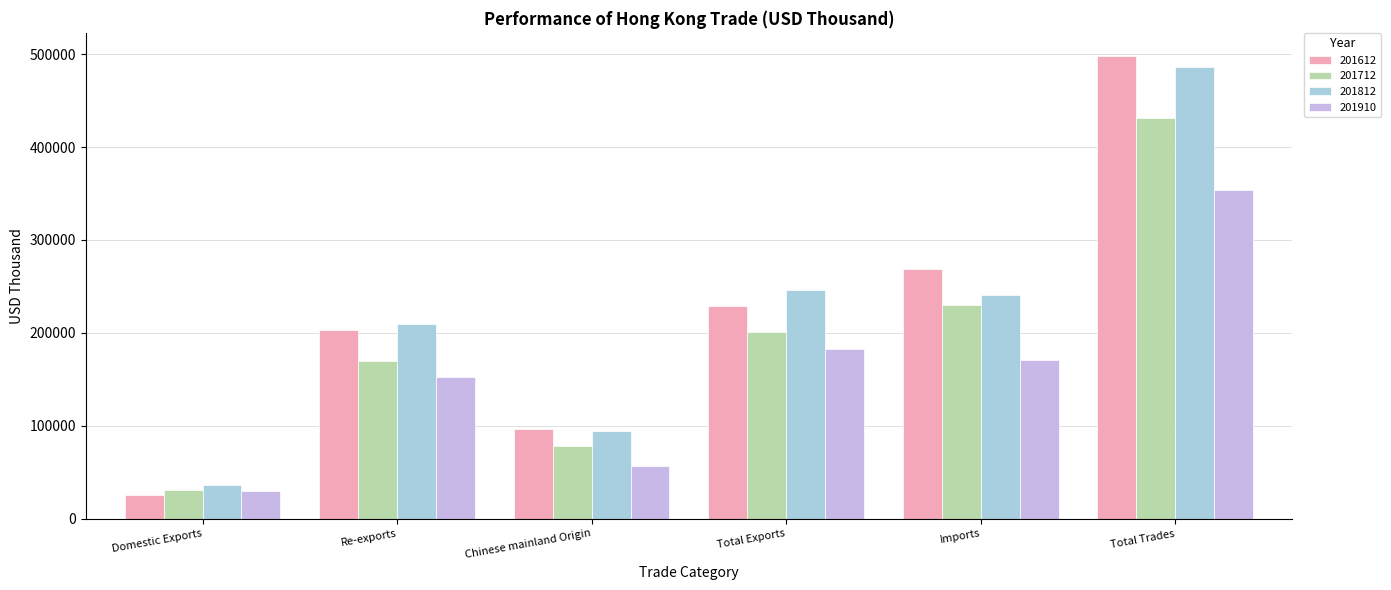

What is the sum of all 201612 values?

1321537.8